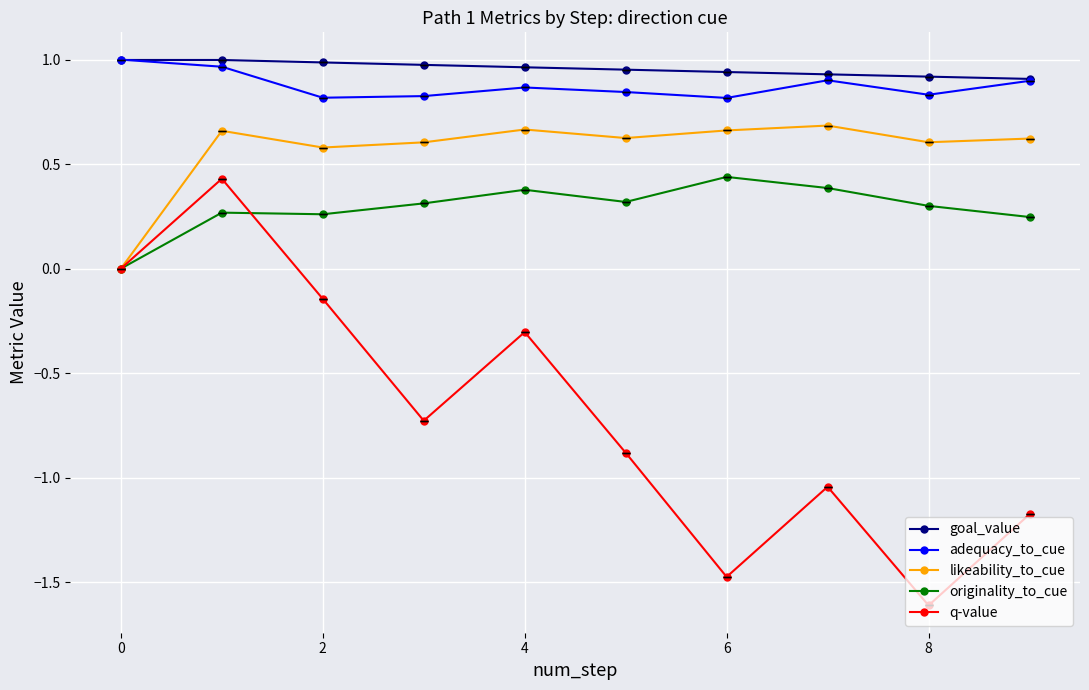

Which series has the widest spread of values?

q-value